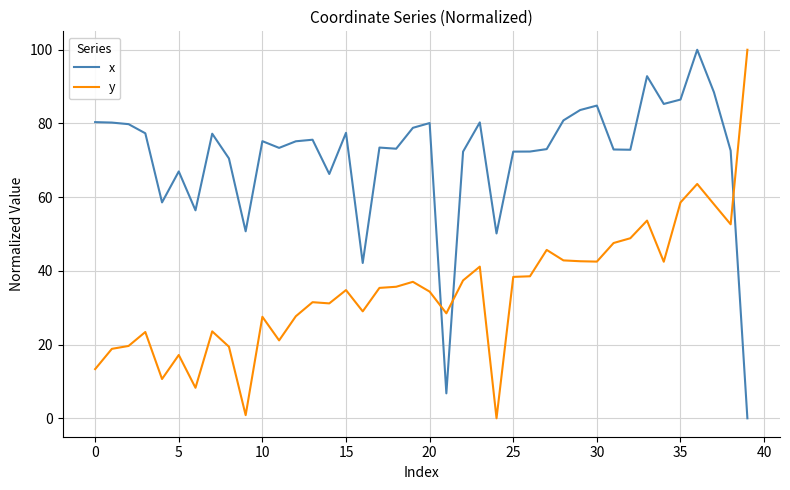

Which series has the largest total across all categories?

x